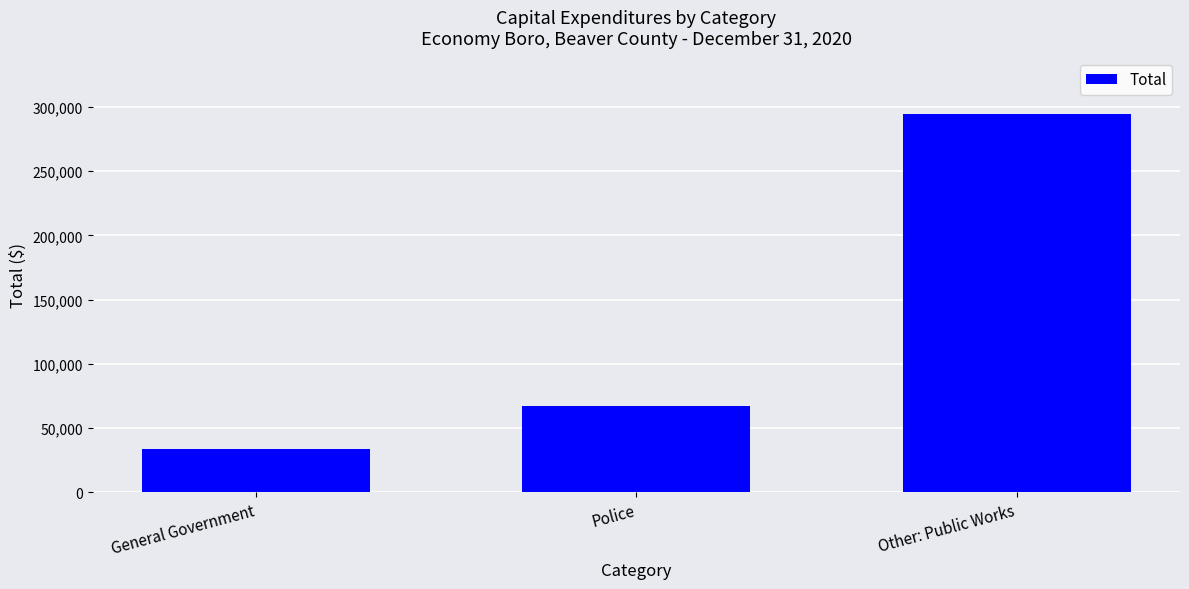

Read the value at Police.

67149